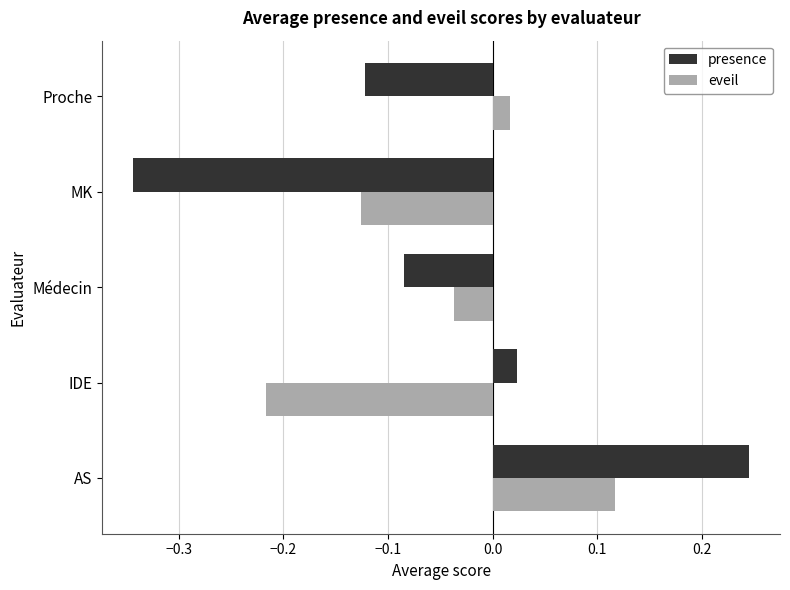

Which series has the largest range (max minus min)?

presence